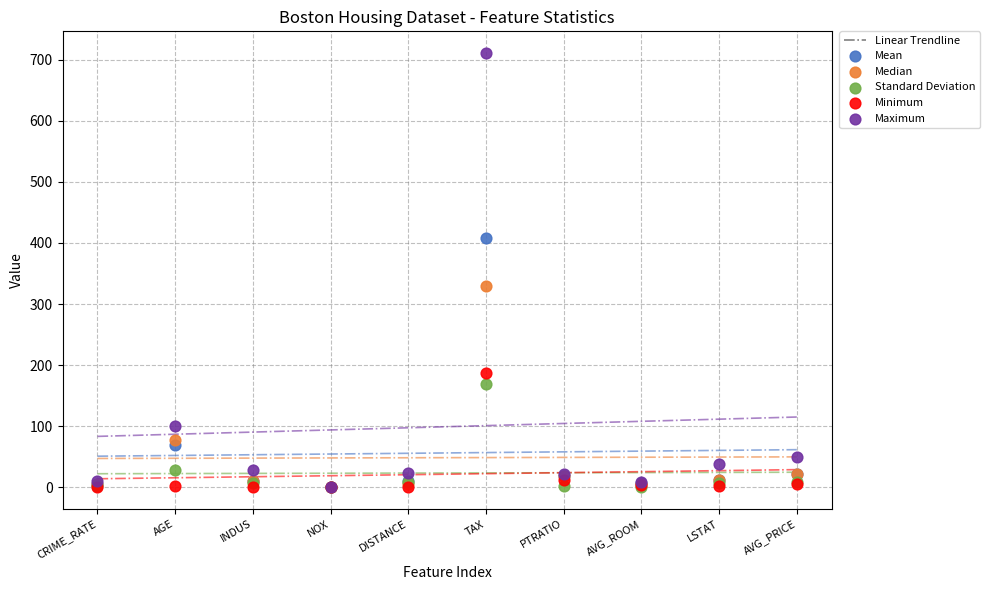

In the Maximum series, what Y value is closest to 355?

100.0